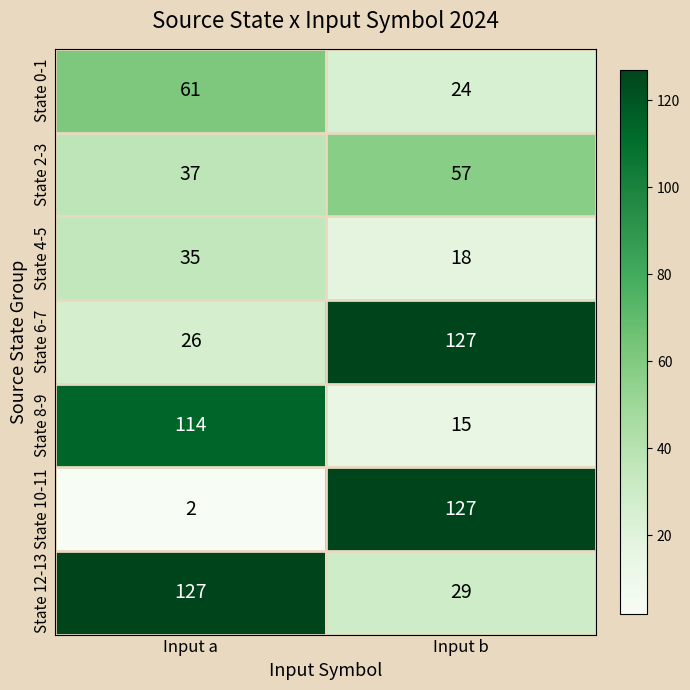

Reading left to right, transcribe all the data shown in this chart.

State 0-1: 61	24
State 2-3: 37	57
State 4-5: 35	18
State 6-7: 26	127
State 8-9: 114	15
State 10-11: 2	127
State 12-13: 127	29